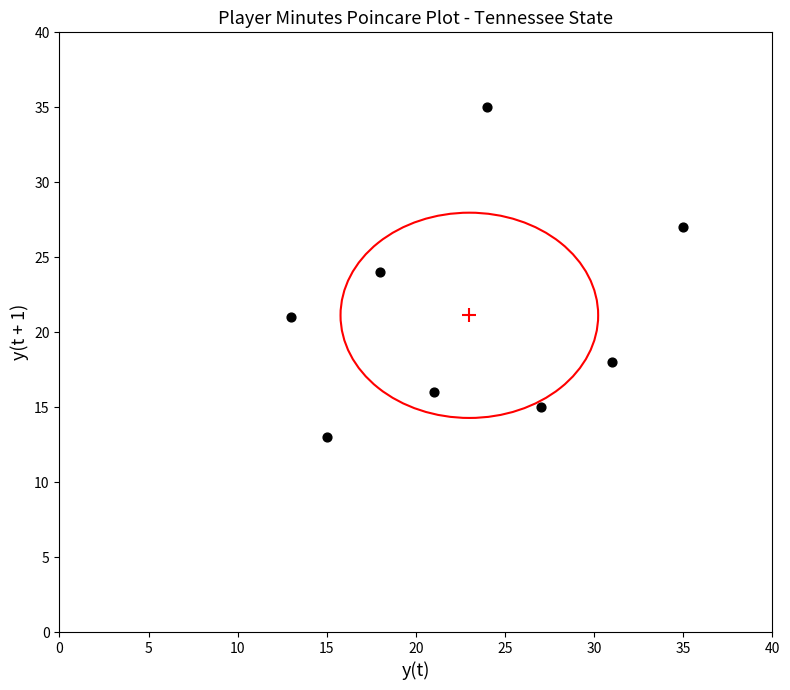

What is the range of Y values (max minus min)?

22